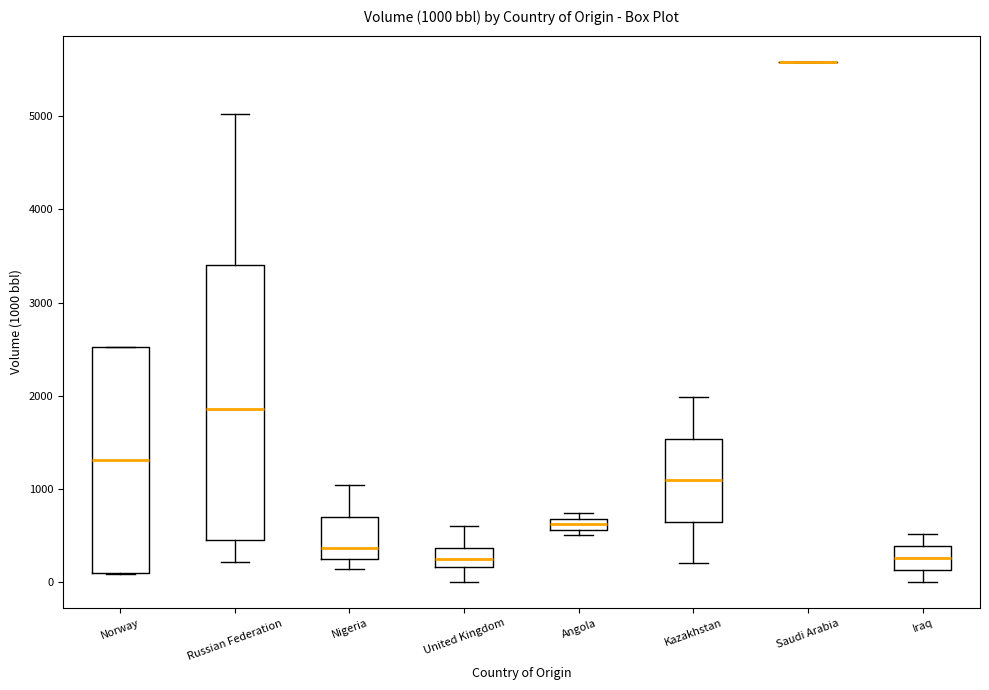

Which box is the tallest, from its lower edge to its upper edge?

Russian Federation